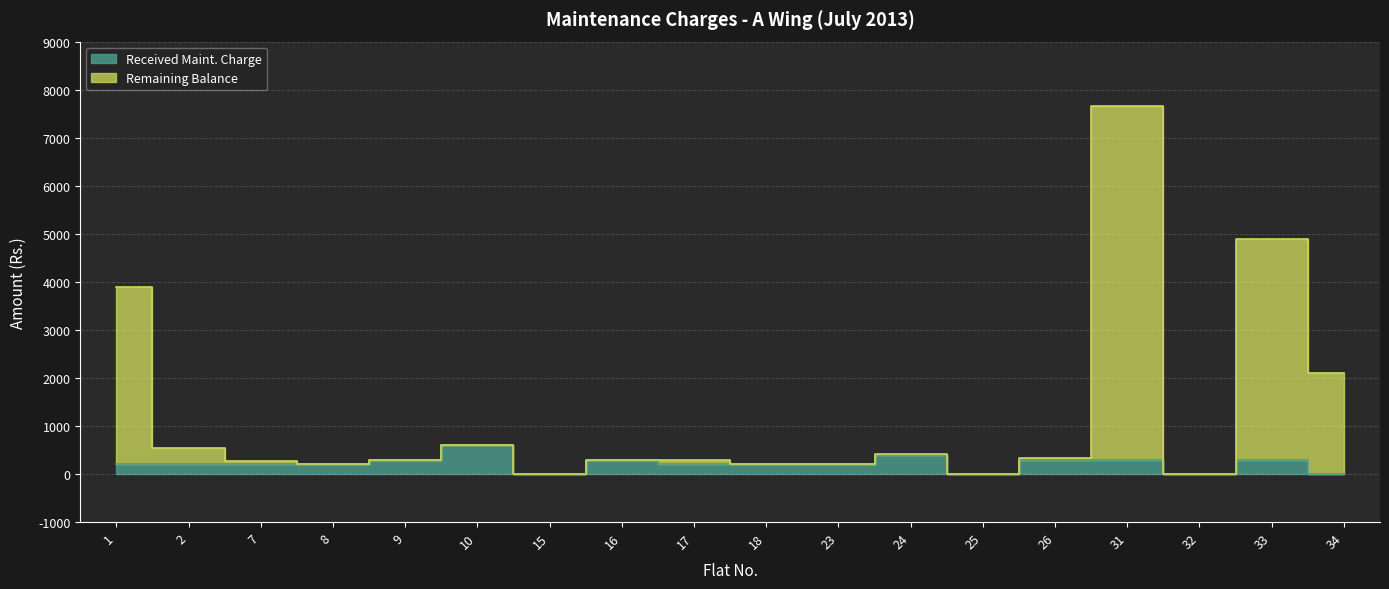

Reading right to left, what are all the values shown in this chart?

34=0	33=300	32=0	31=300	26=300	25=0	24=400	23=200	18=200	17=200	16=300	15=0	10=600	9=300	8=200	7=200	2=200	1=200